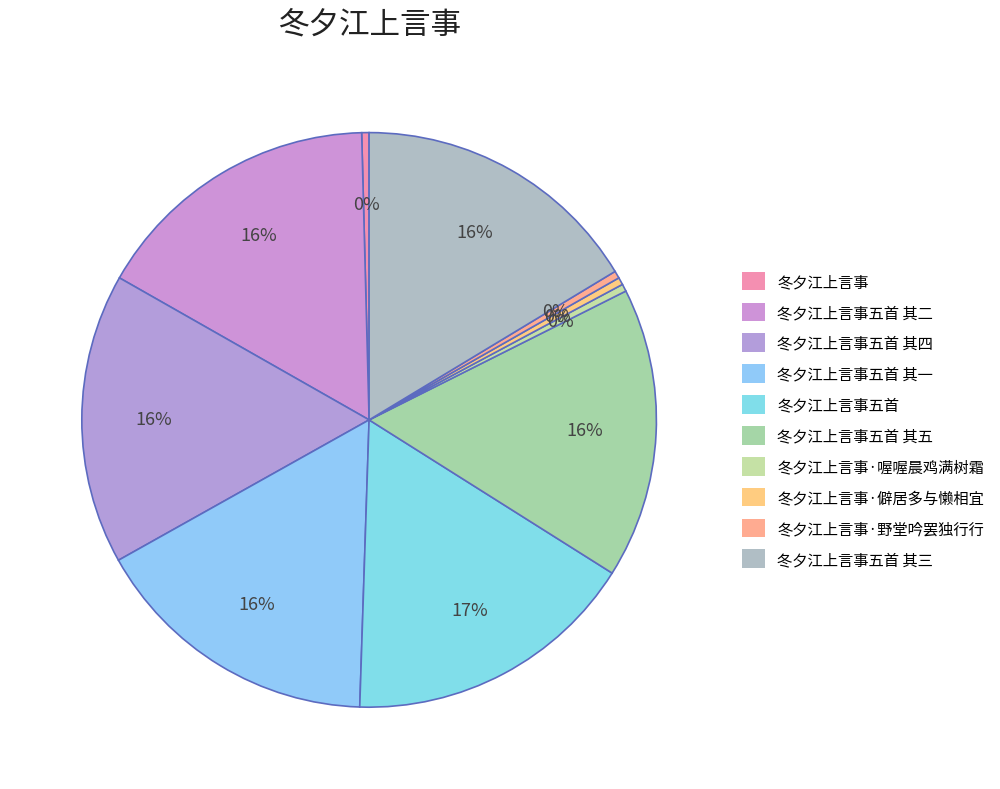

Is 冬夕江上言事五首 其四 the majority of the pie?

No